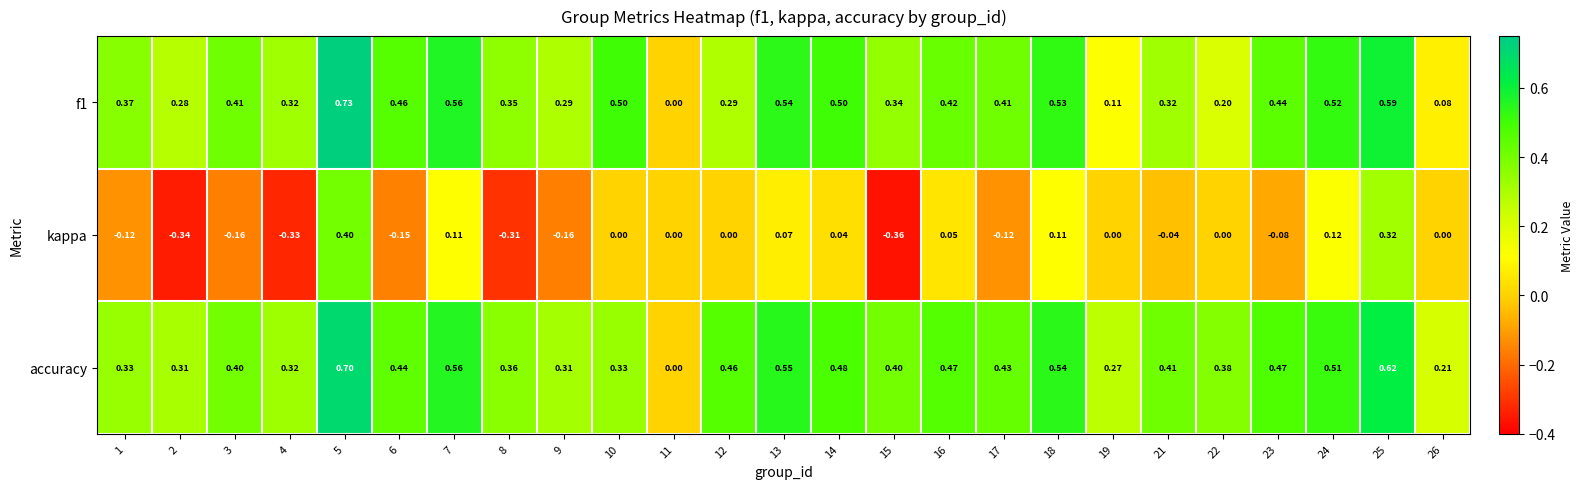

Between 2 and 3, which series saw the biggest shift?

kappa